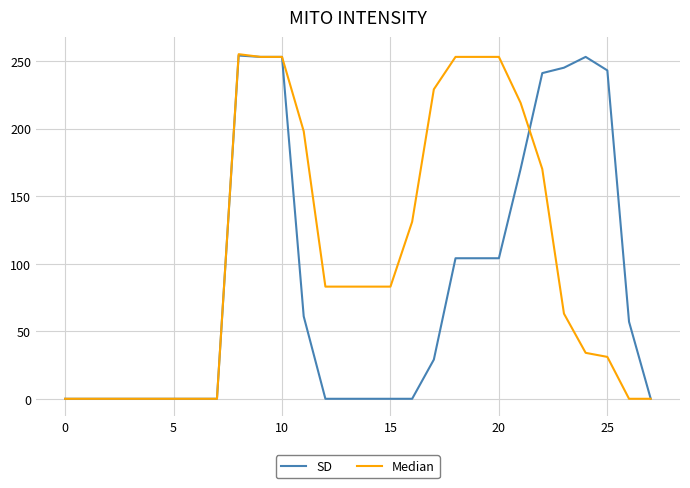

Which series has the largest total across all categories?

Median